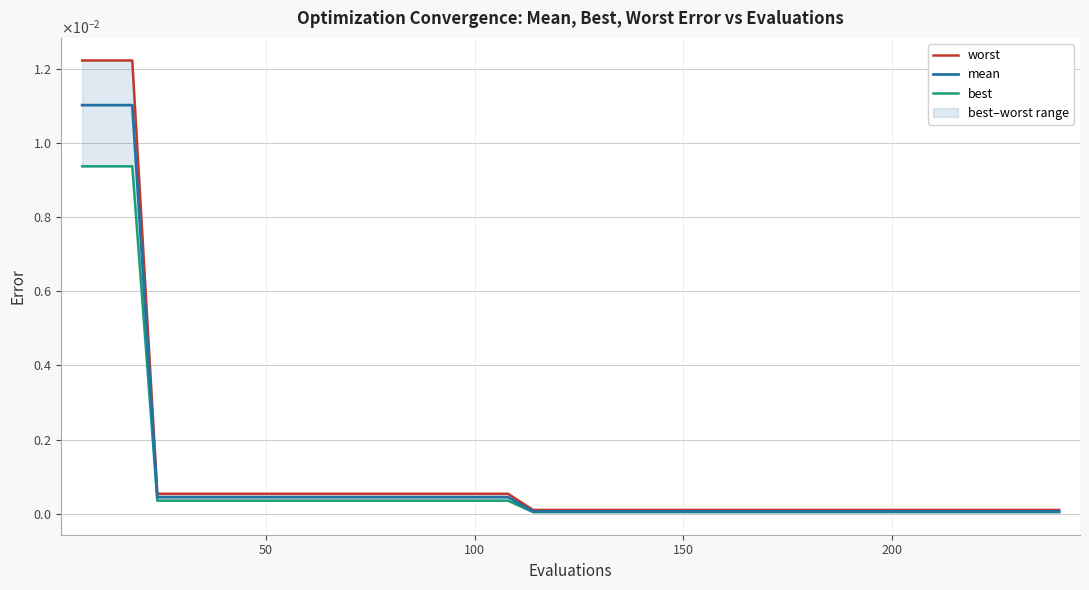

The value of mean at 28 is 0.0. True or false?

False